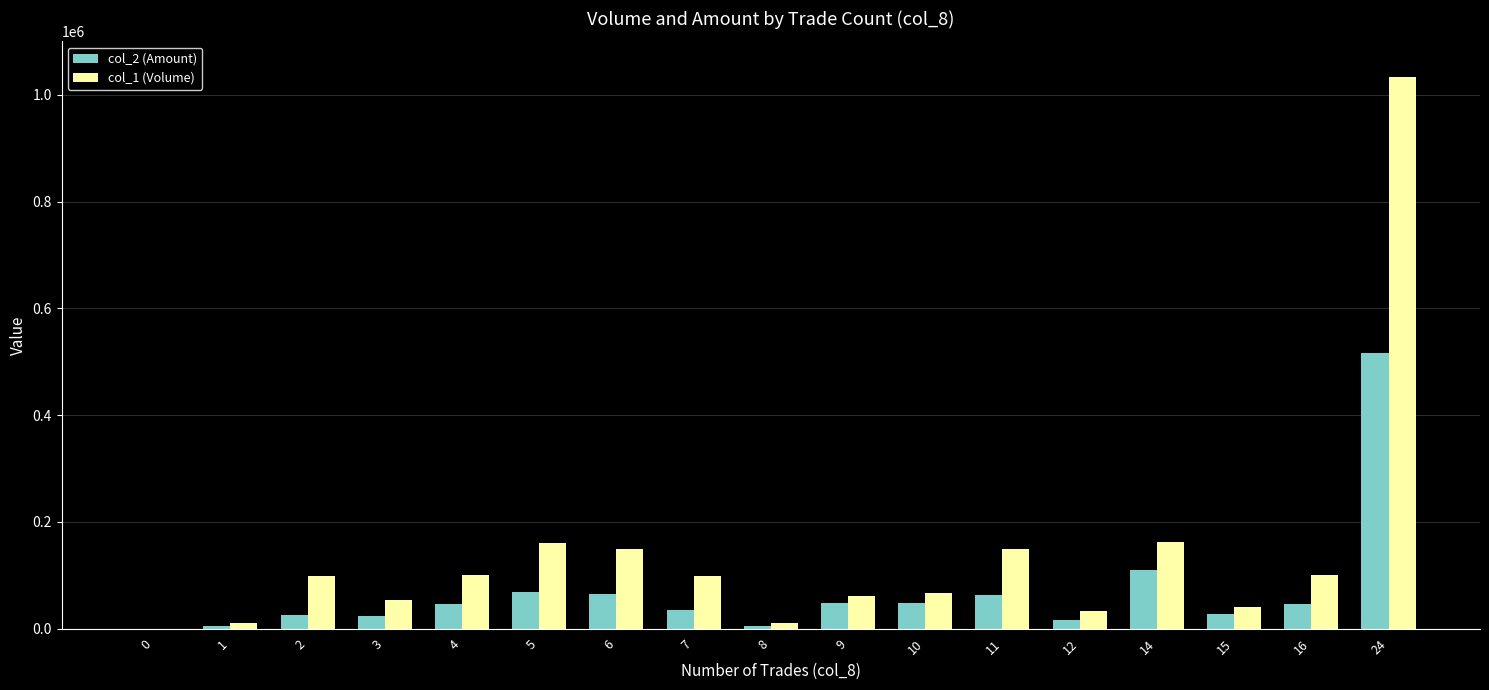

What is the greatest value displayed?

1033000